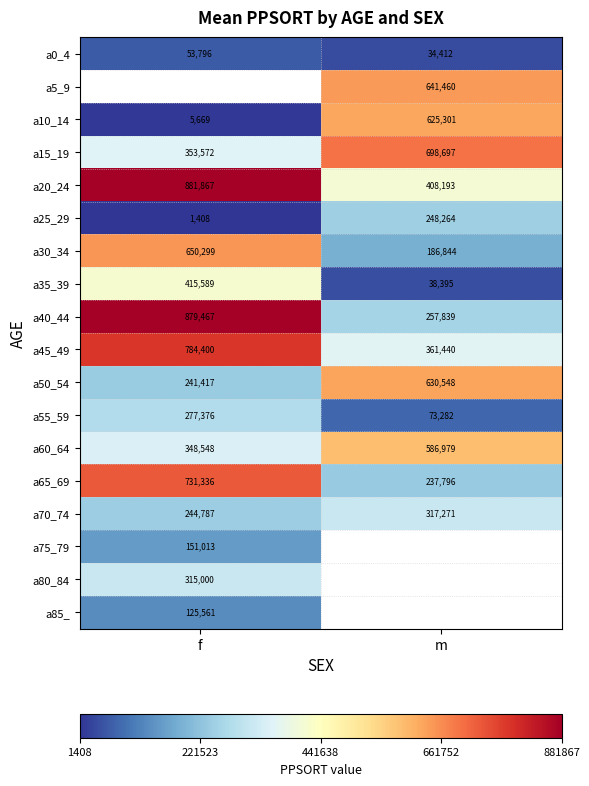

Which label corresponds to the smallest value in the chart?

f